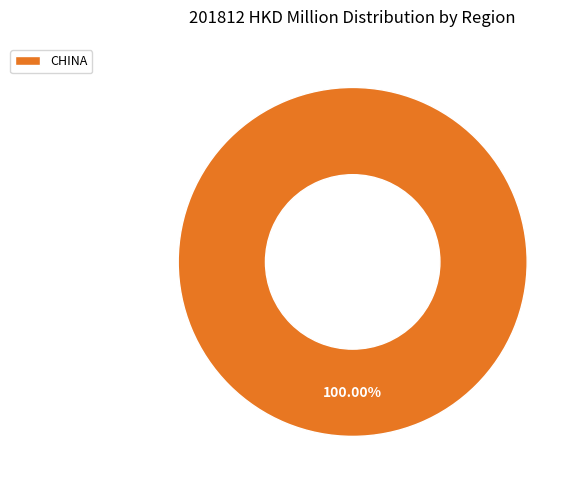

Rank the categories by value from lowest to highest.

CHINA